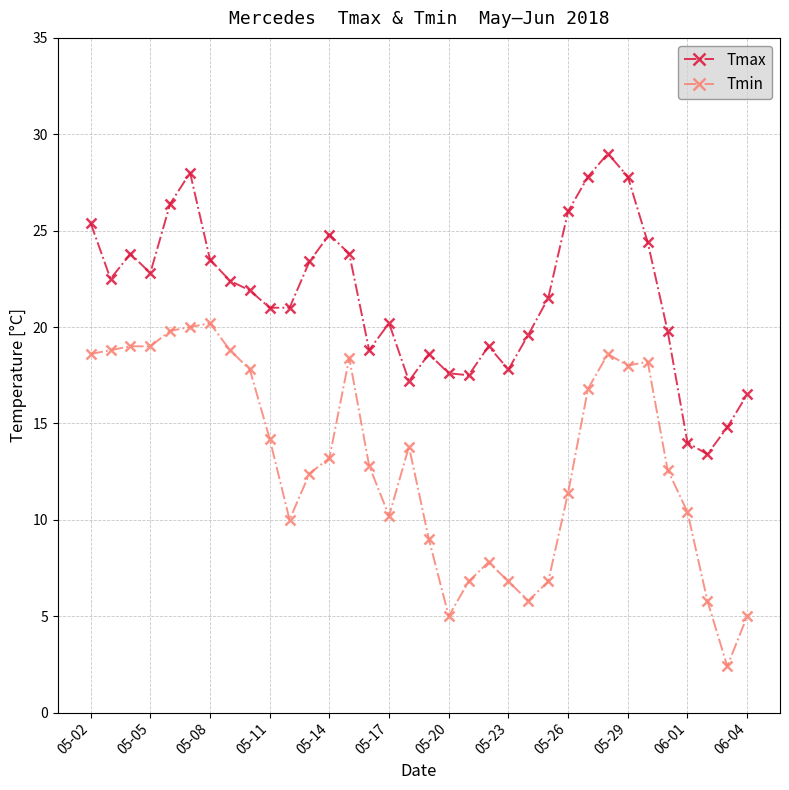

List the series in order of their overall mean, lowest first.

Tmin, Tmax